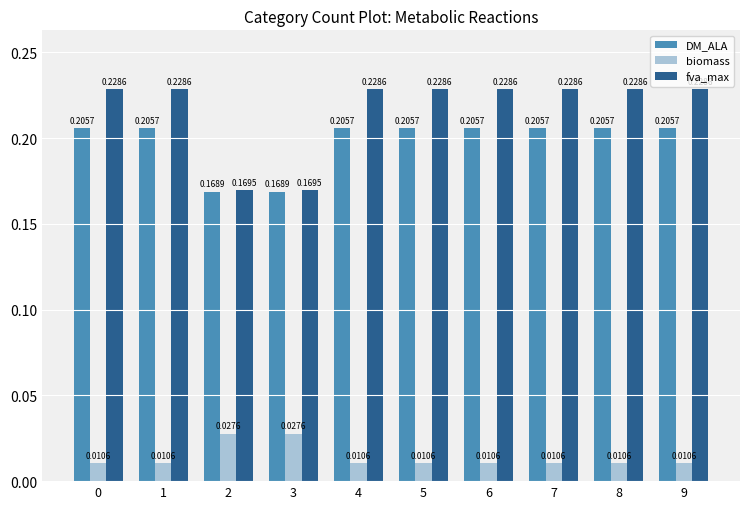

Which series has the largest total across all categories?

fva_max